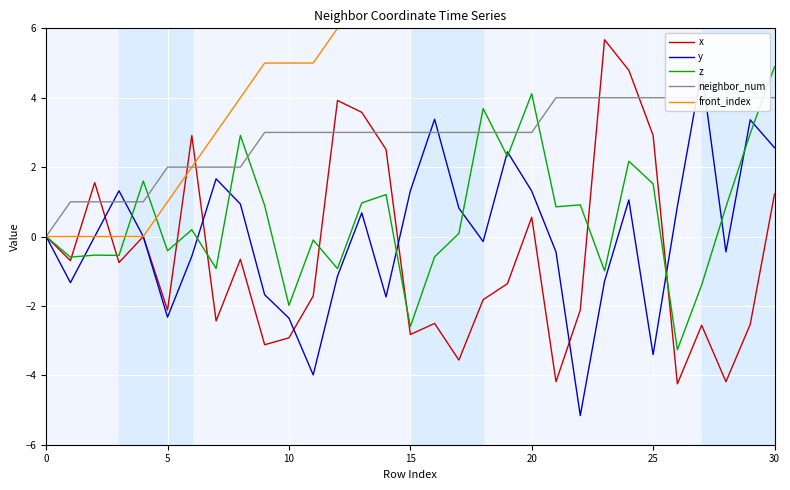

What is the label of the 8th point from the right?

23